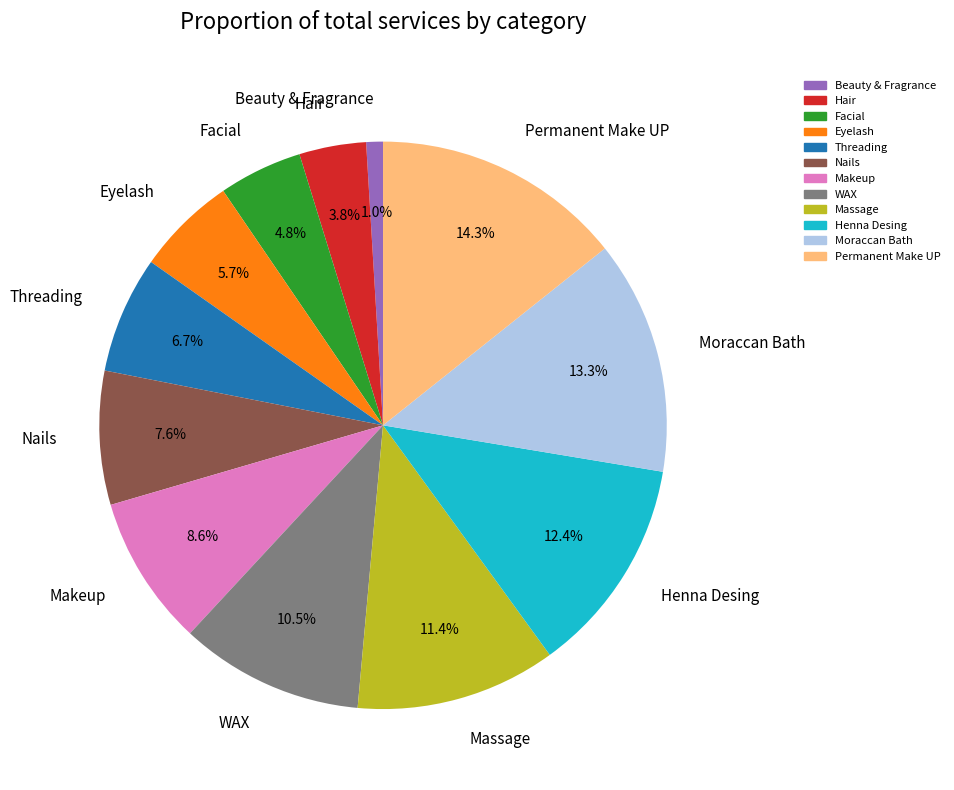

To the nearest percent, what is the difference between the largest and smallest slice percentages?

13%